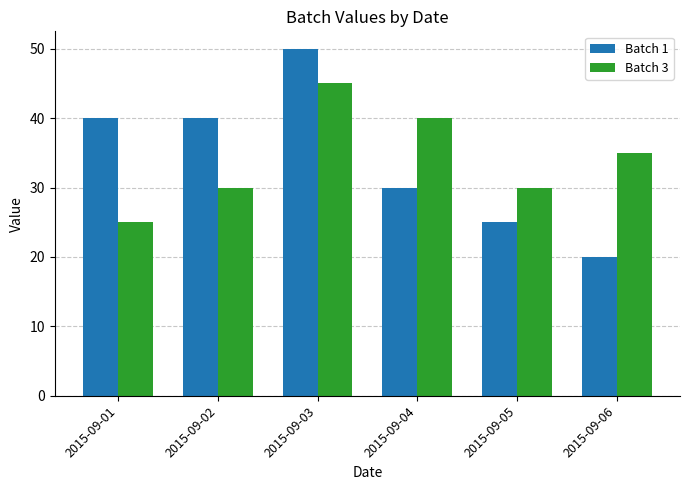

Rank the series at 2015-09-06 from highest to lowest value.

Batch 3, Batch 1